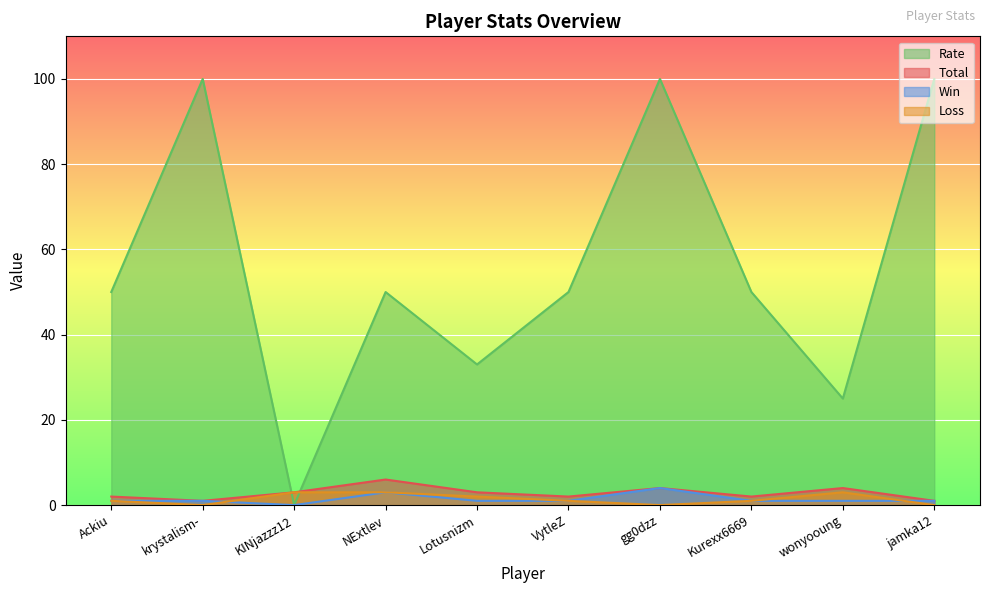

How many values in the Win series exceed 1?

2